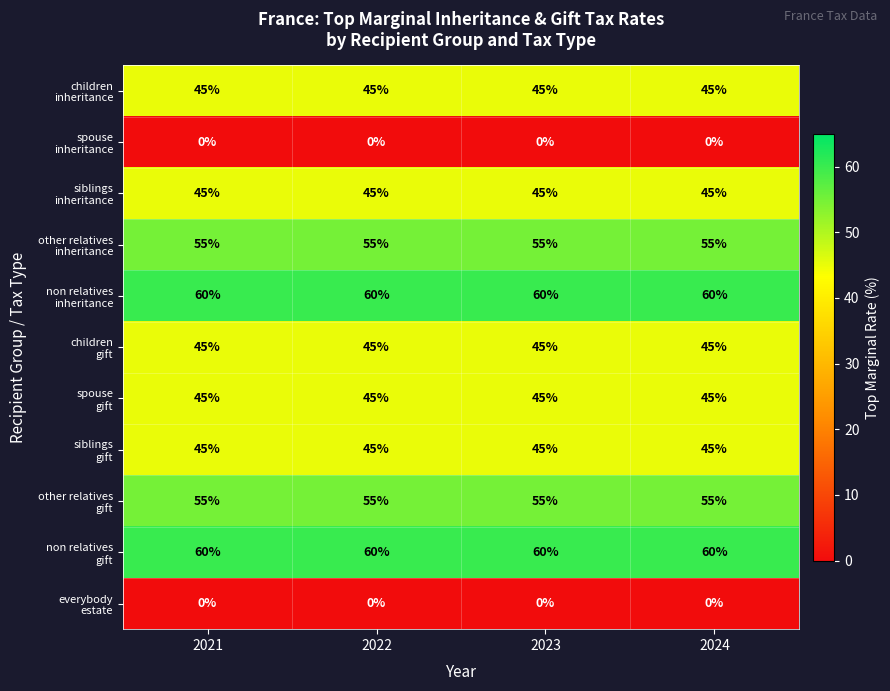

At how many categories does at least one series exceed 59?

4